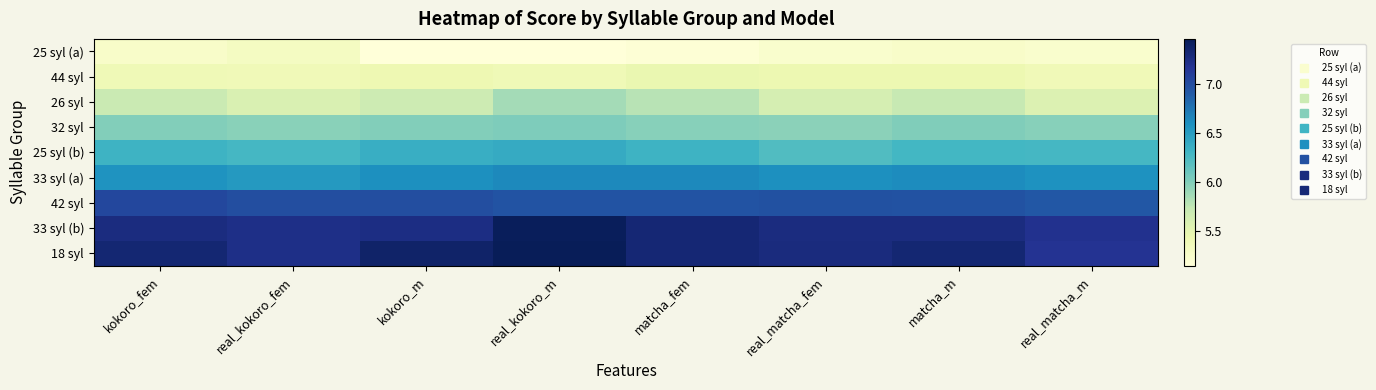

At which category is the sum across all series the highest?

real_kokoro_m